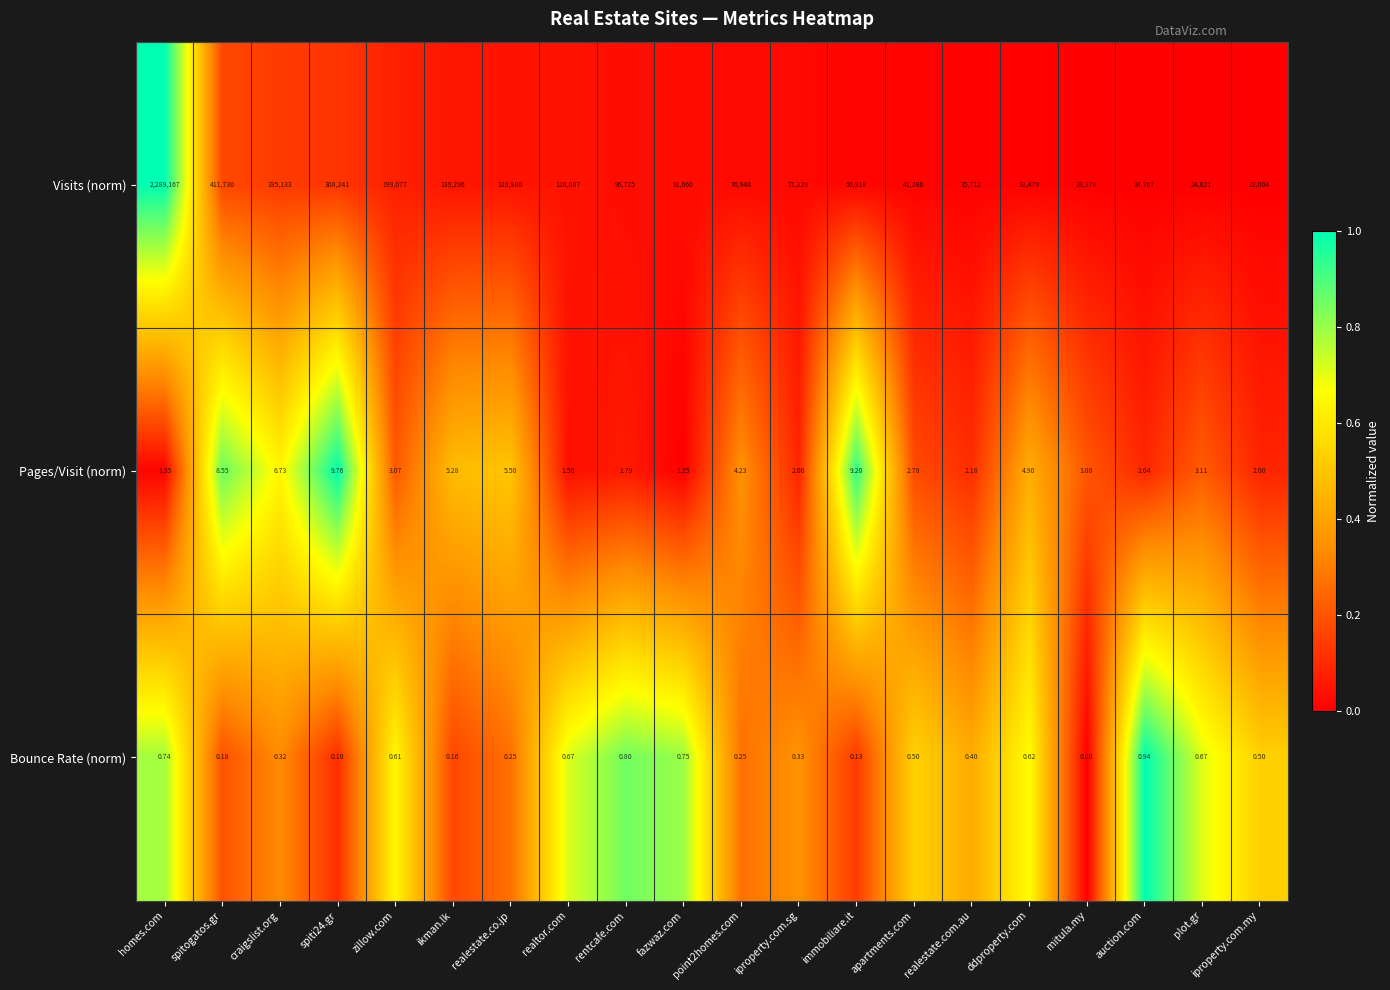

Rank the series by their maximum value, from lowest to highest.

Bounce Rate (norm), Pages/Visit (norm), Visits (norm)